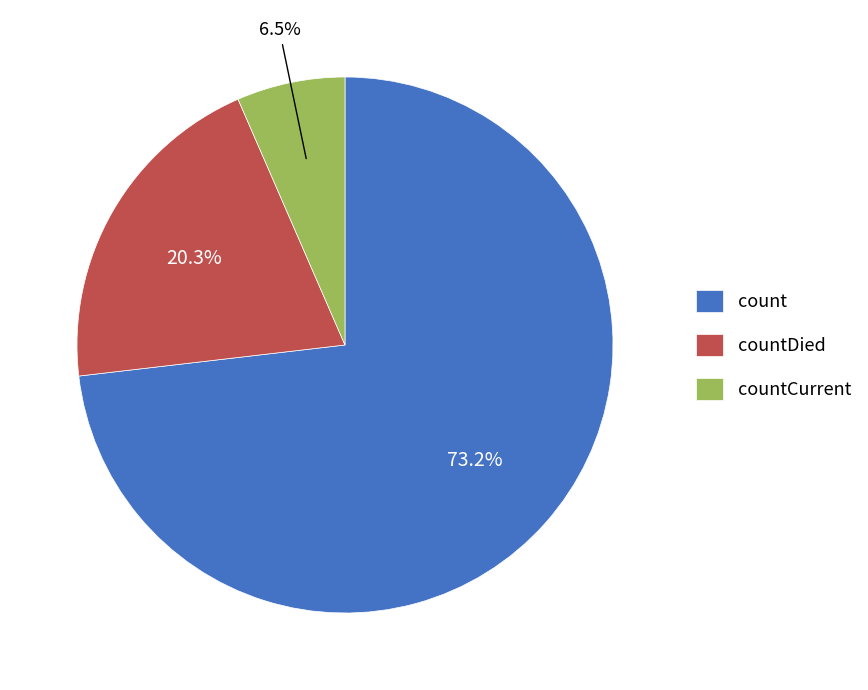

Is it true that count is 65% of the pie?

False